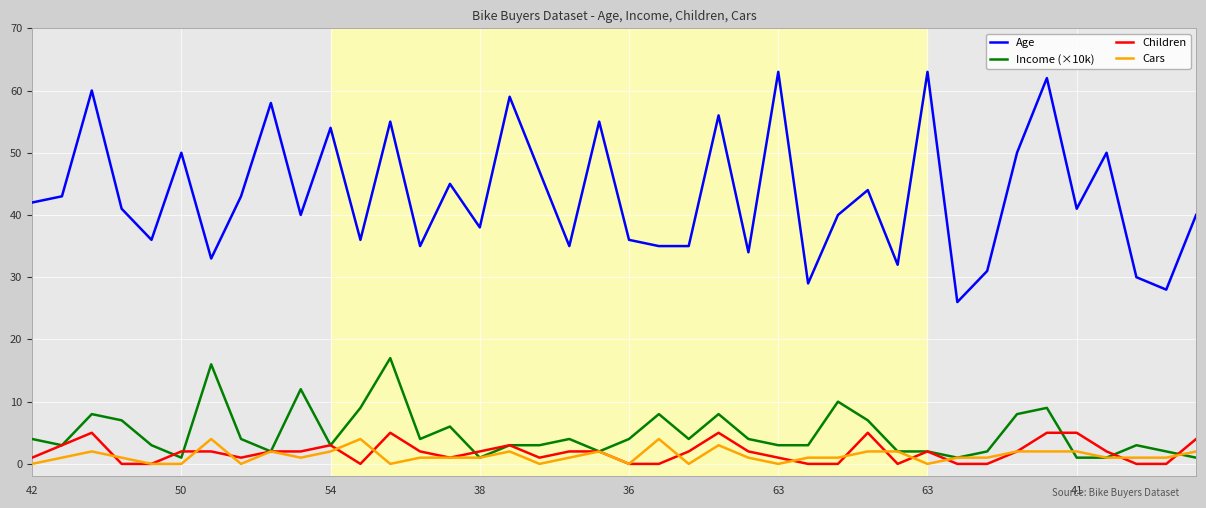

What is the maximum value for Children?

5